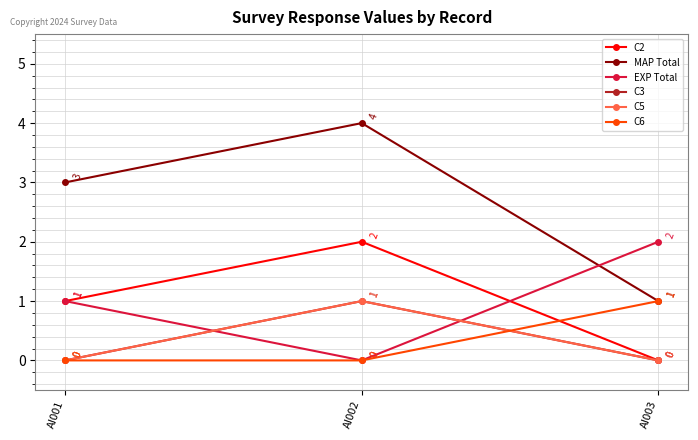

What is the total value across all series at AI003?

4